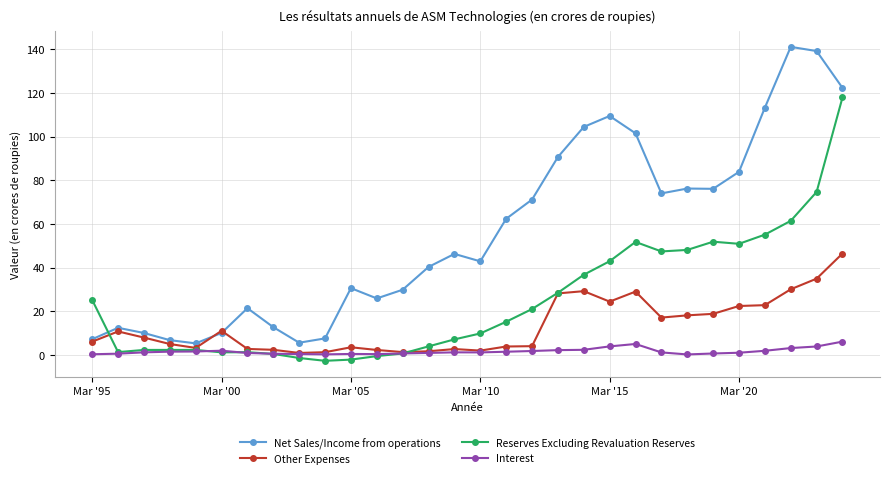

What is the lowest value of the Other Expenses series?

0.9